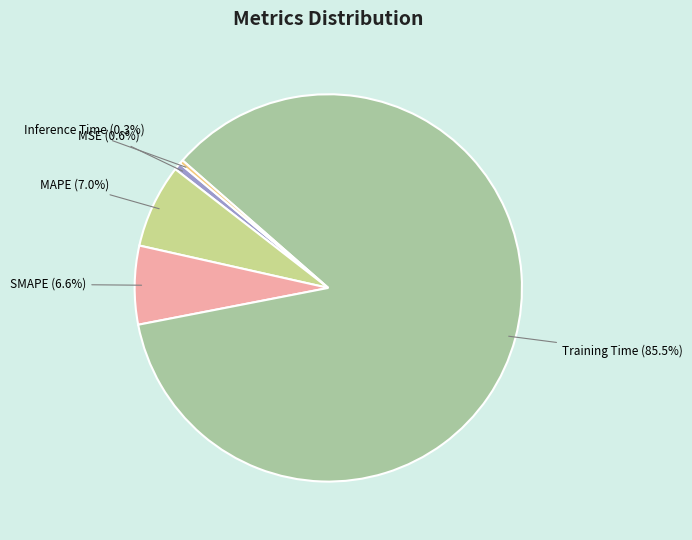

Combined, do SMAPE and Inference Time account for over 50%?

No